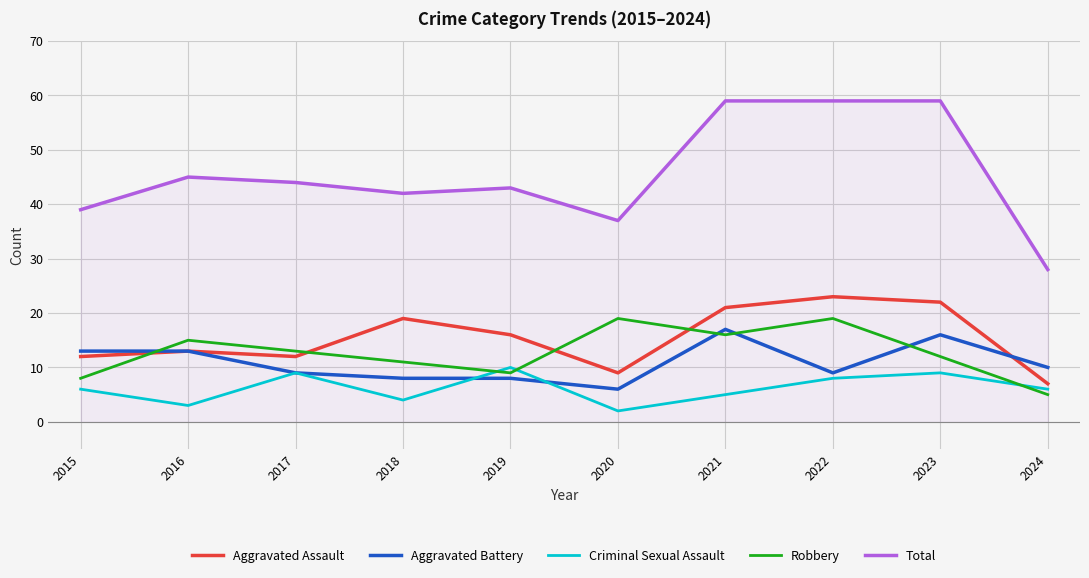

The value of Aggravated Battery at 2022 is 2. True or false?

False